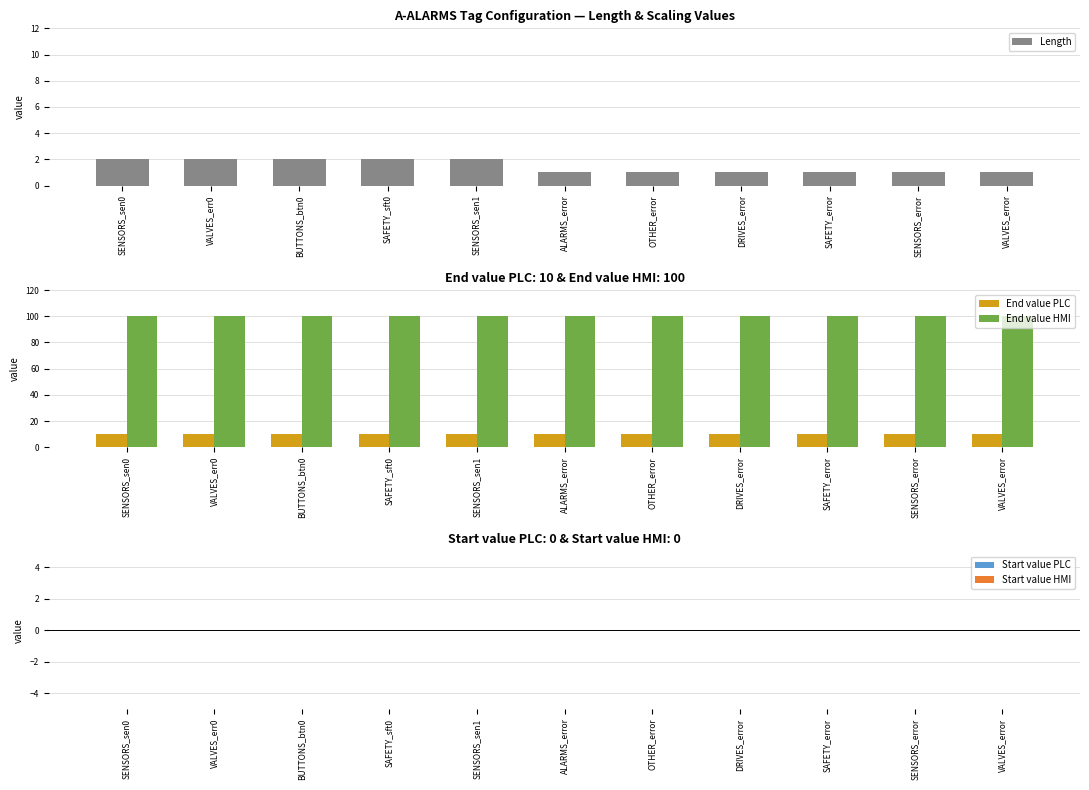

What is the label of the 6th bar from the right?

ALARMS_error